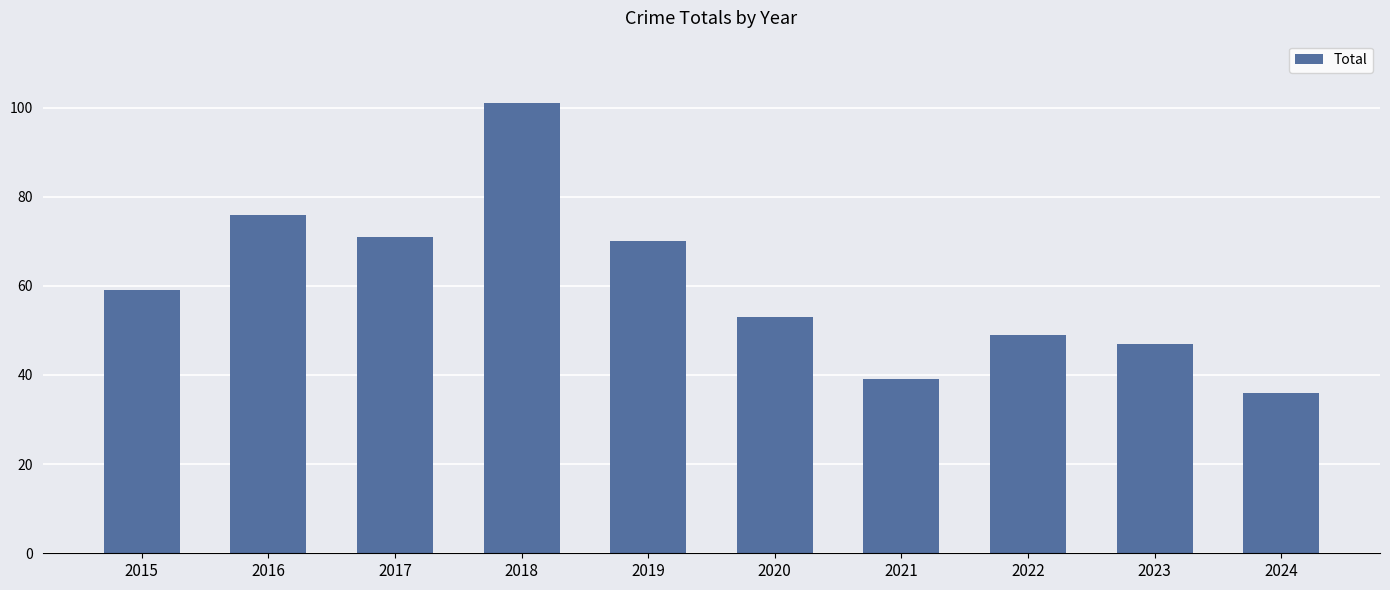

How many data points are less than 59?

5